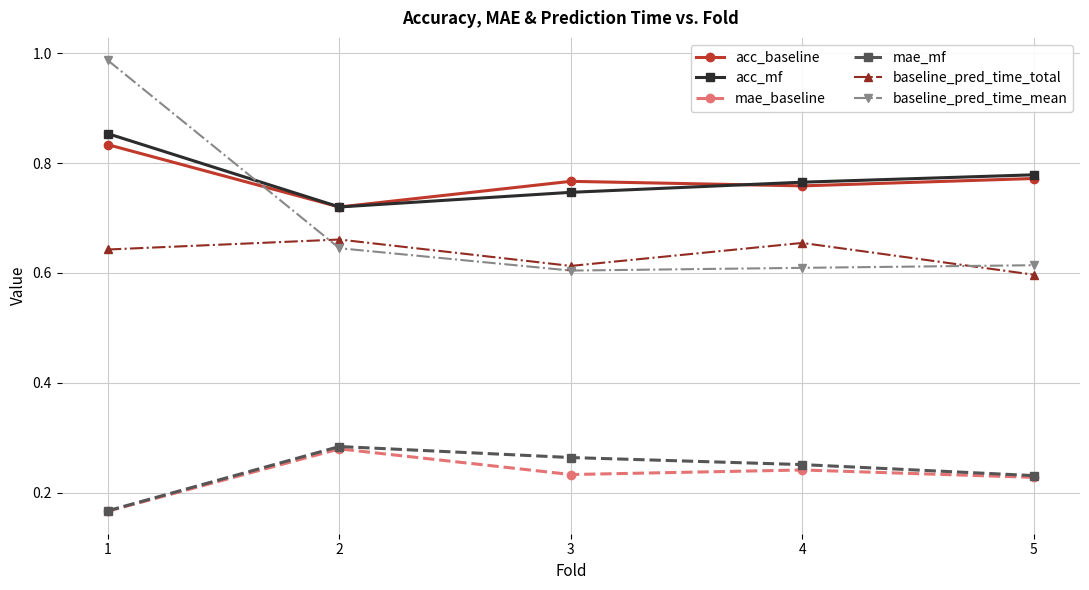

True or false: baseline_pred_time_total and mae_baseline intersect in this chart.

False